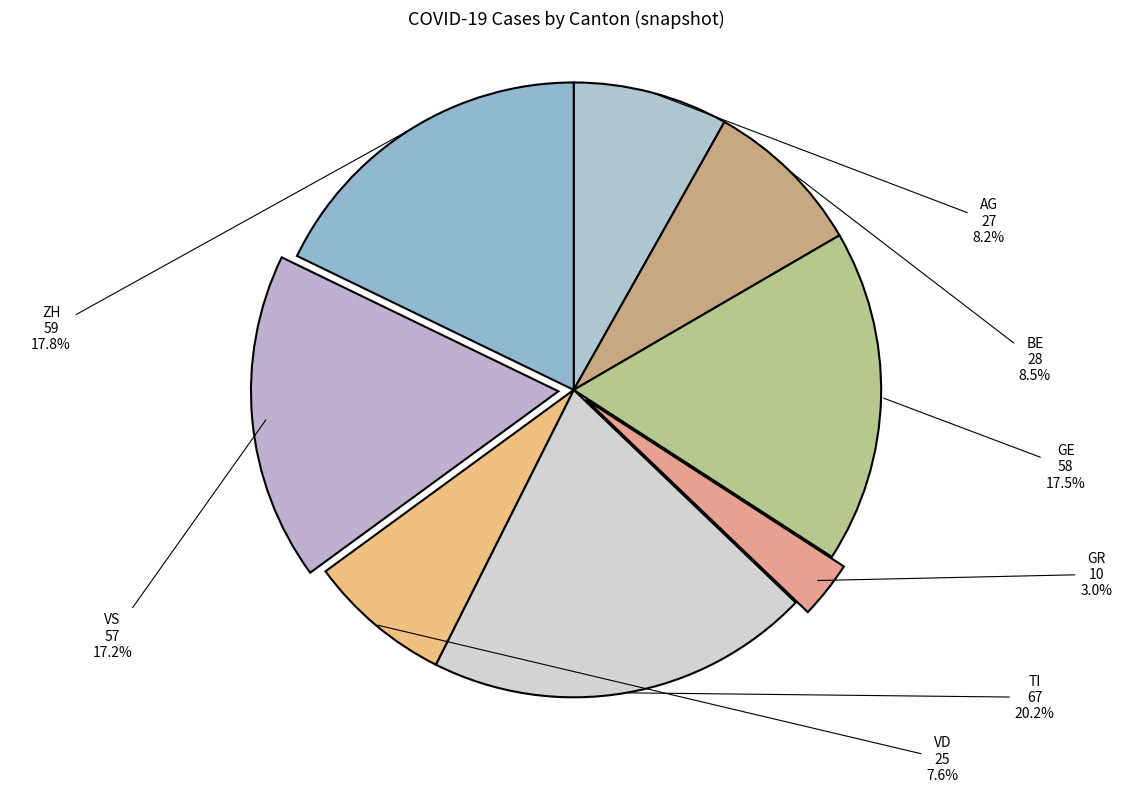

Which has a higher value, BE or TI?

TI